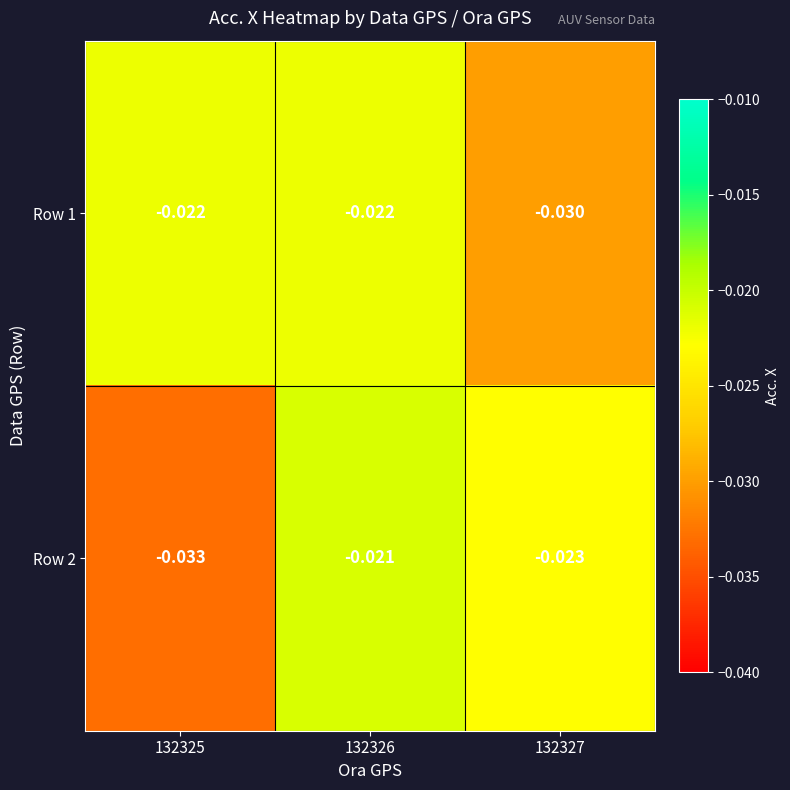

Is the value of Row 2 at 132326 greater than the value of Row 1 at 132326?

Yes